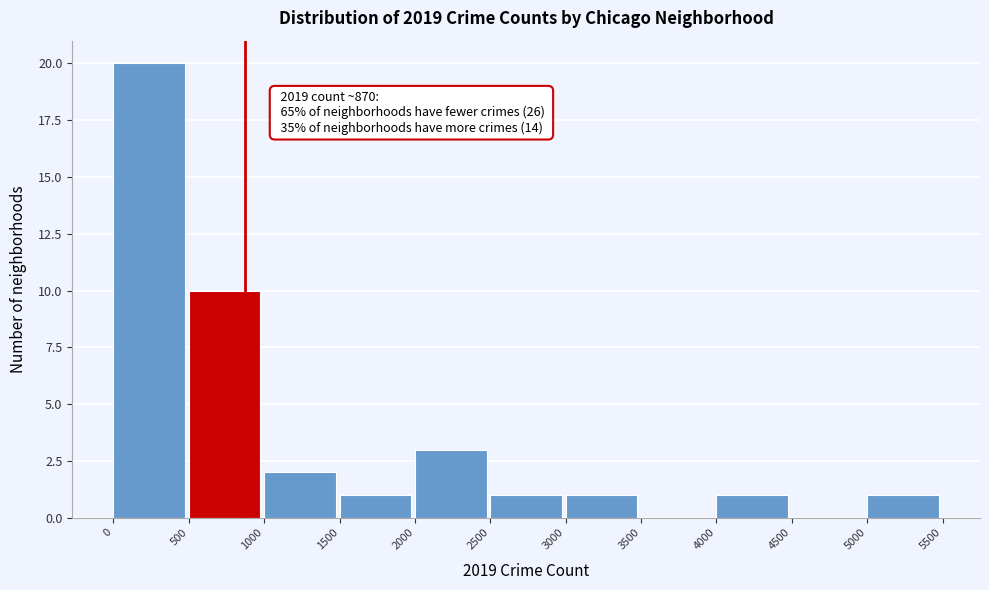

Which range on the x-axis has the tallest bar?

0 to 500